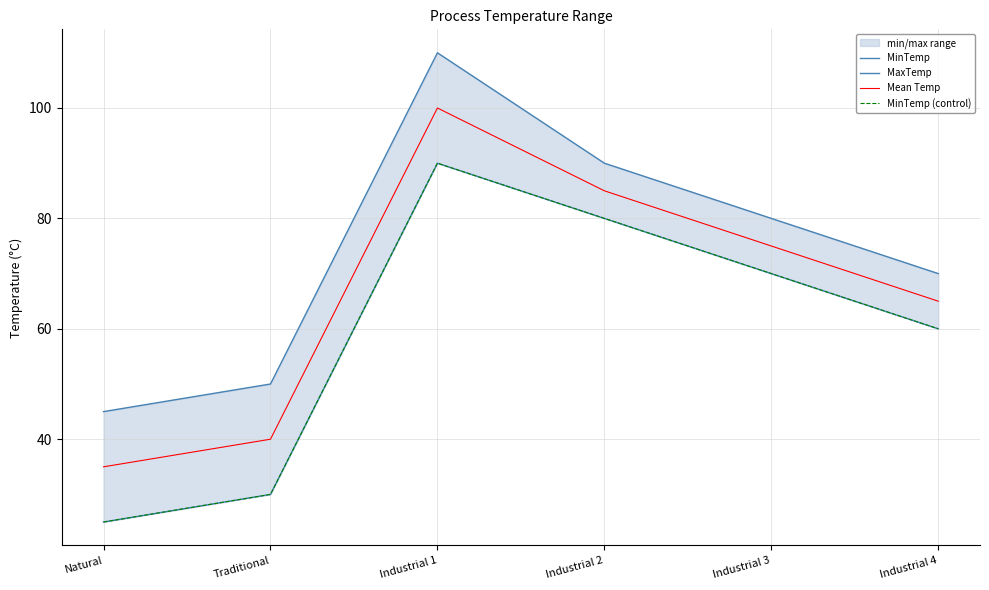

Reading left to right, list all the values displayed in this chart.

MinTemp: 25	30	90	80	70	60
MaxTemp: 45	50	110	90	80	70
Mean Temp: 35	40	100	85	75	65
MinTemp (control): 25	30	90	80	70	60